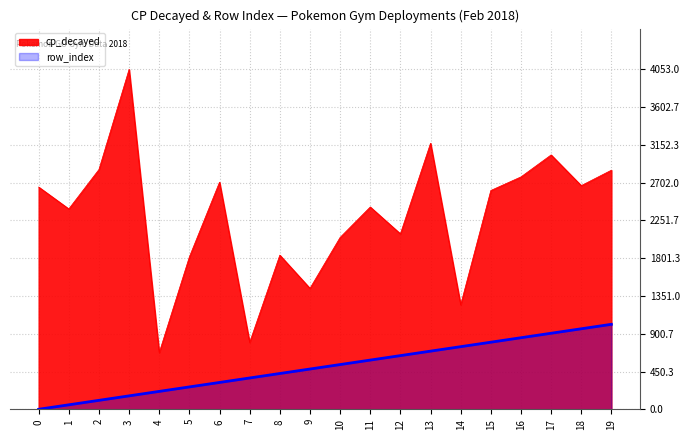

Rank the series at 18 from highest to lowest value.

cp_decayed, row_index